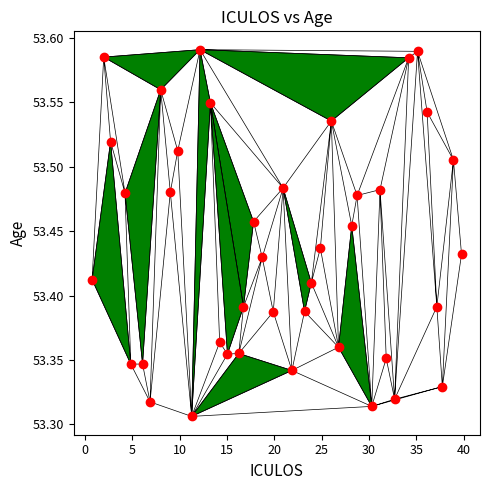

What is the range of Y values (max minus min)?

0.3